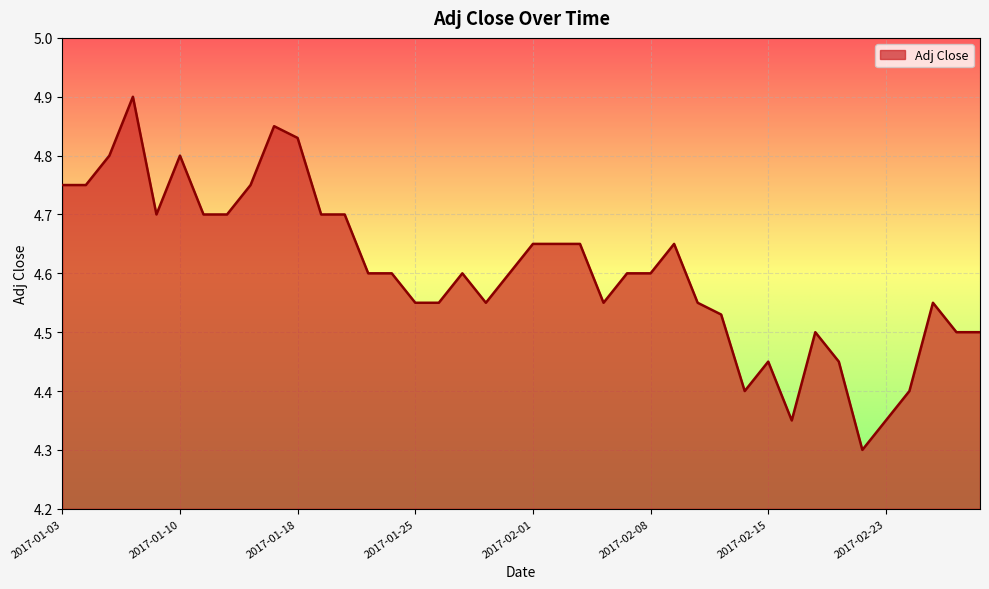

What is the maximum value shown in the chart?

4.9